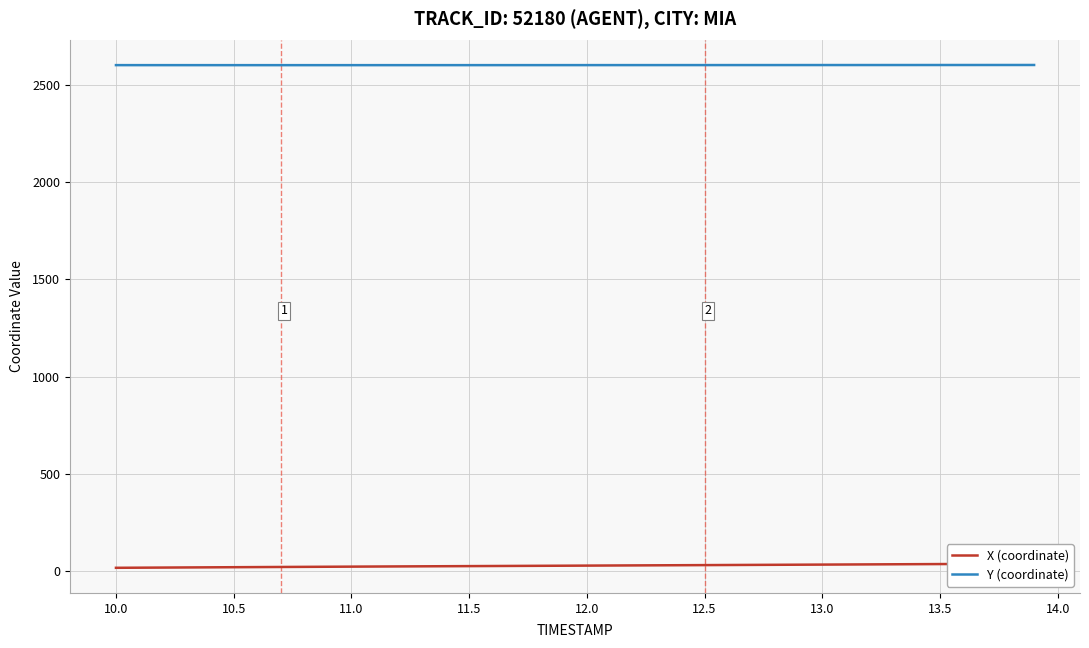

What value does the Y (coordinate) series have at 13.0?

2601.3